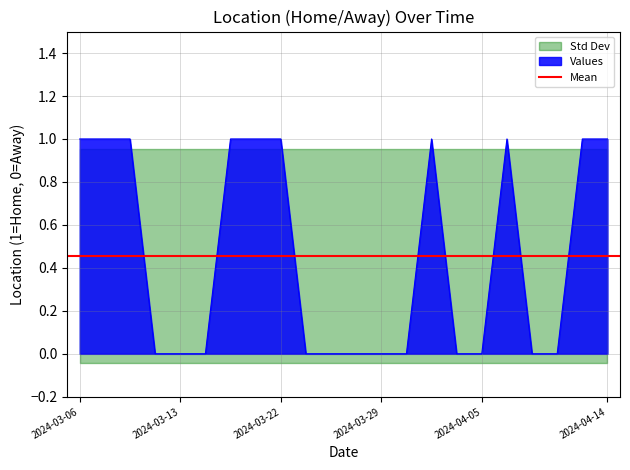

What is the difference between the second highest and minimum values?

1